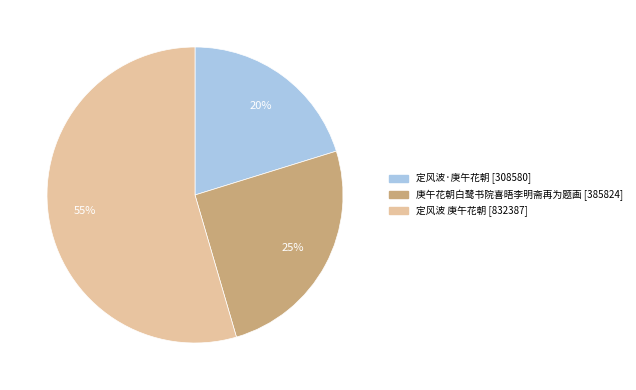

Count the number of slices in the pie.

3